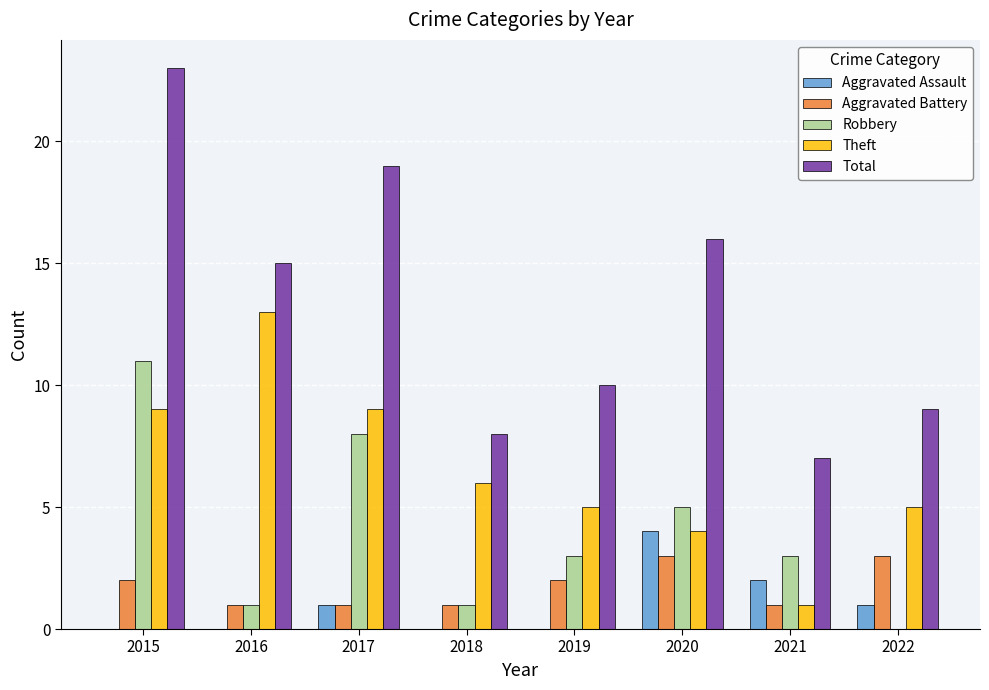

How many Aggravated Battery values are between 1 and 3?

8